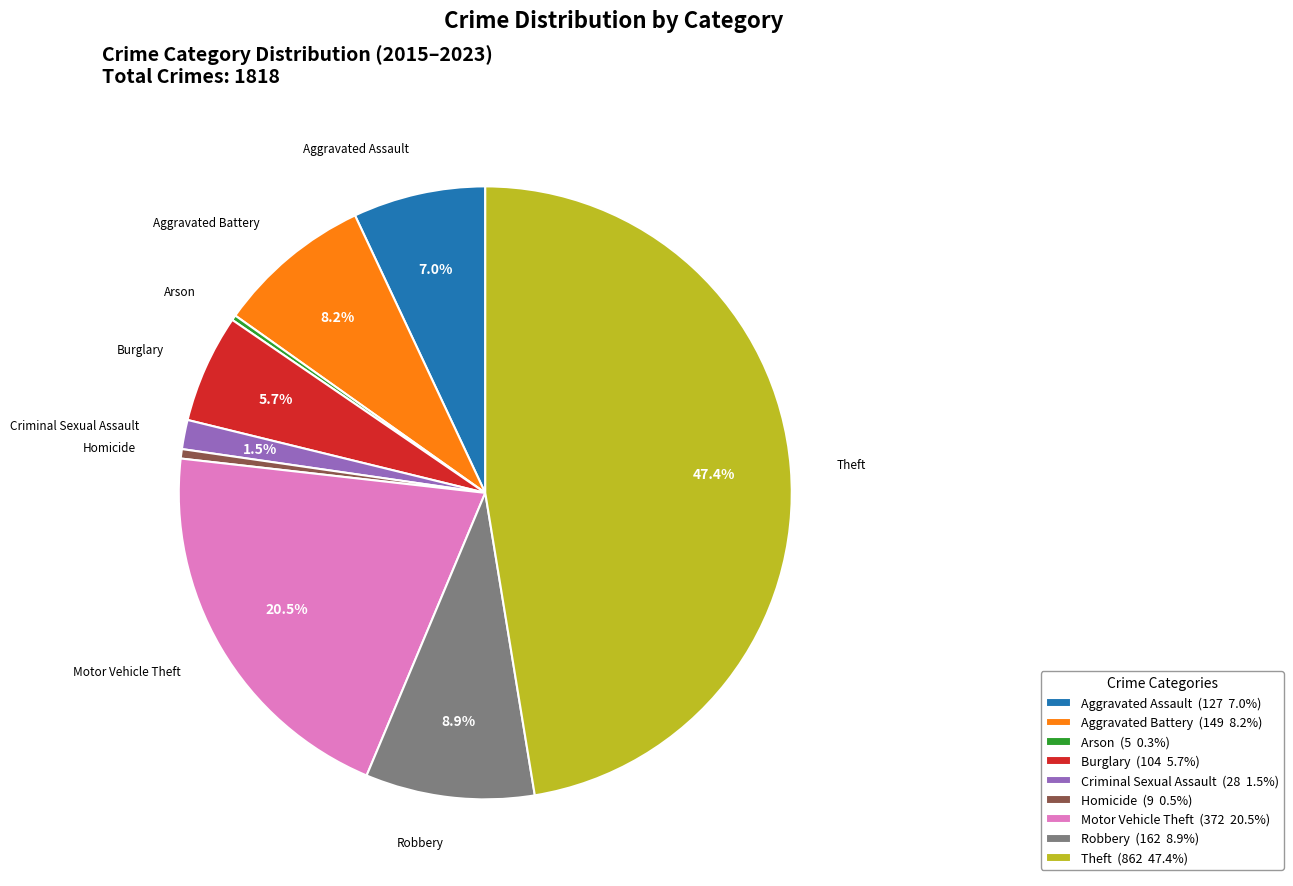

To the nearest percent, what is the difference between the Motor Vehicle Theft and Aggravated Assault slice percentages?

13%